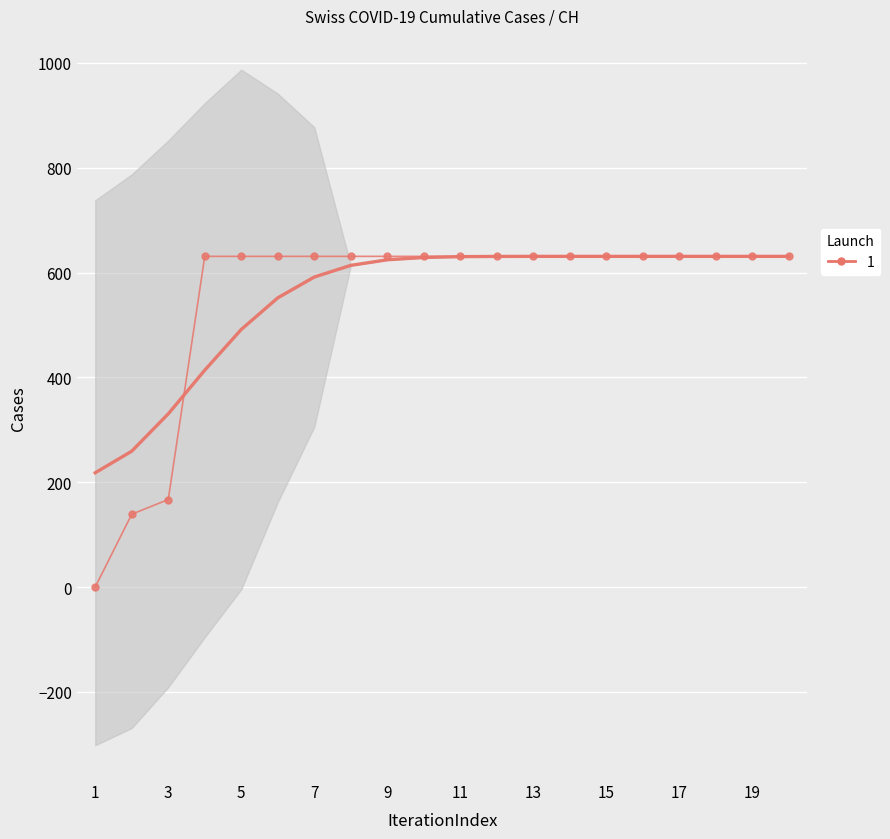

Reading right to left, transcribe all the data shown in this chart.

631	631	631	631	631	631	631	631	631	631	631	631	631	631	631	631	631	167	139	0